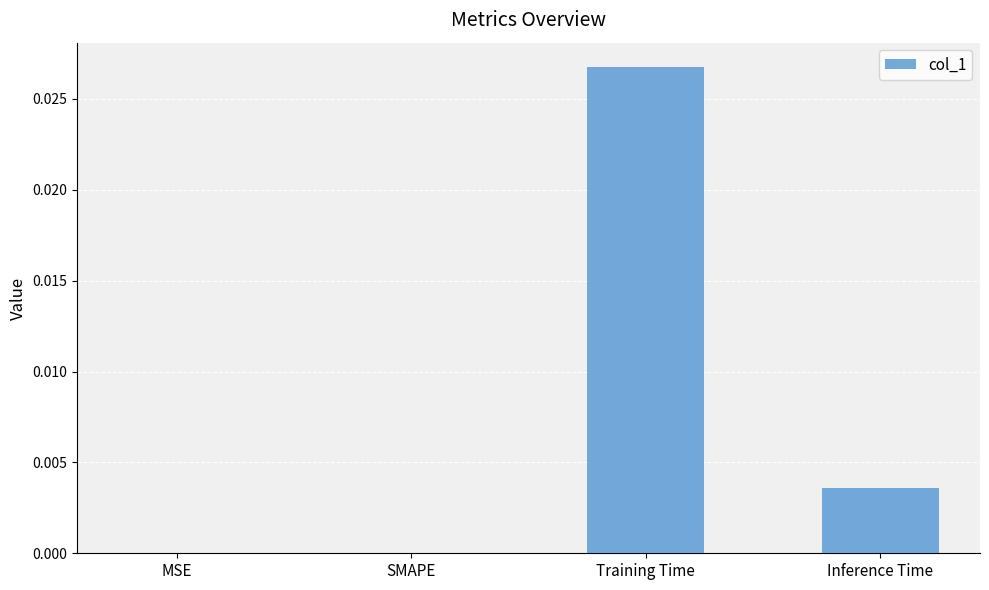

Between Training Time and MSE, which is larger?

Training Time